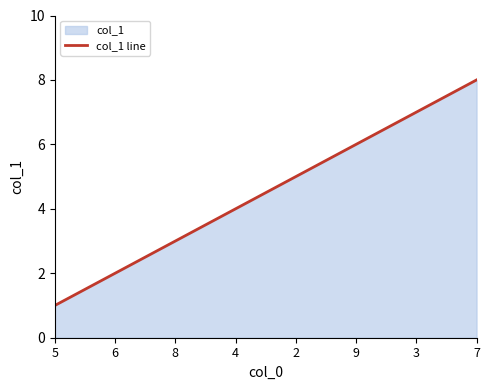

True or false: the data shows 1 at 8.

False